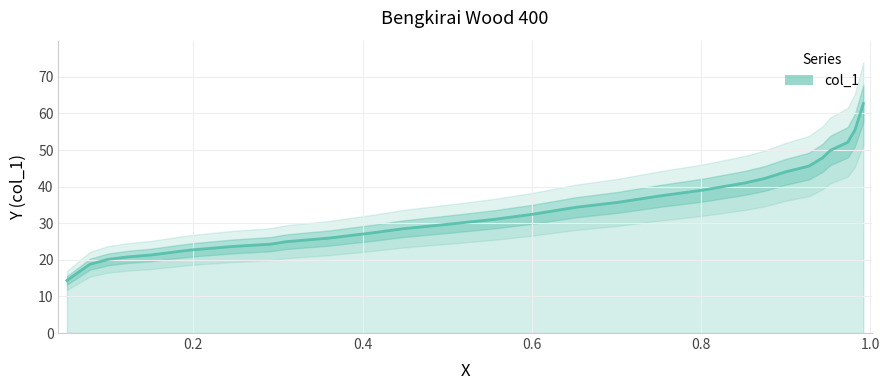

Does the chart display data point markers on the line(s)?

No